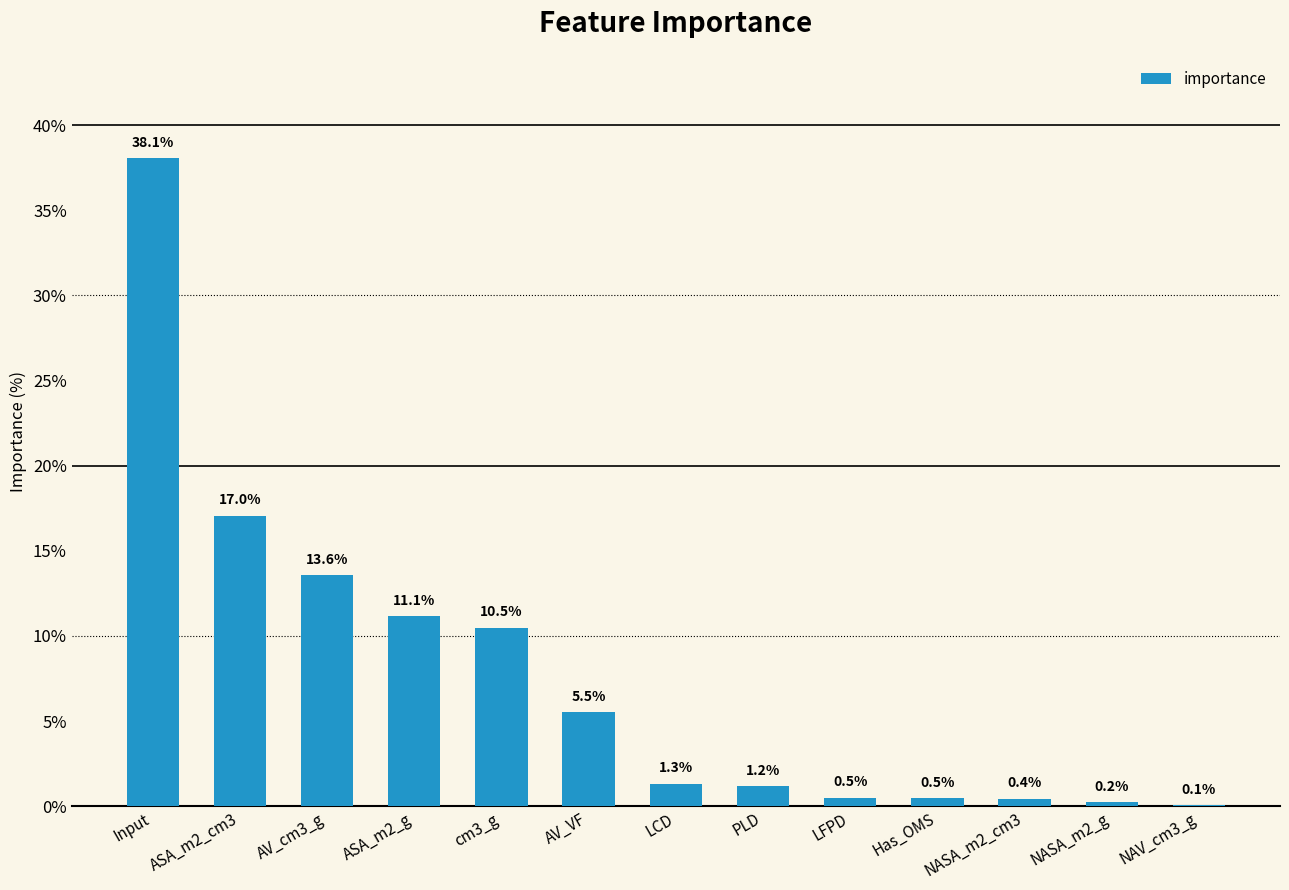

What is the difference between the values at AV_VF and cm3_g?

5.0